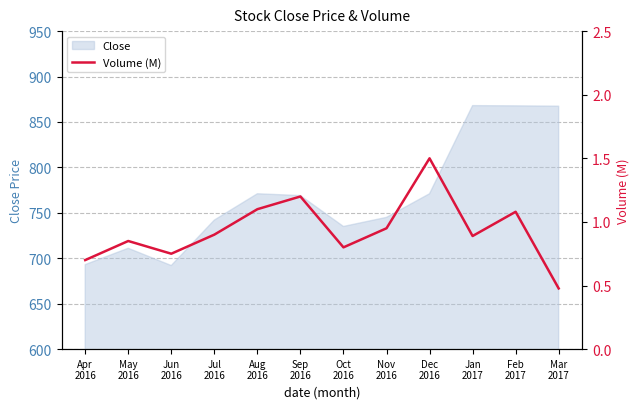

What is the maximum value for Close?

868.0